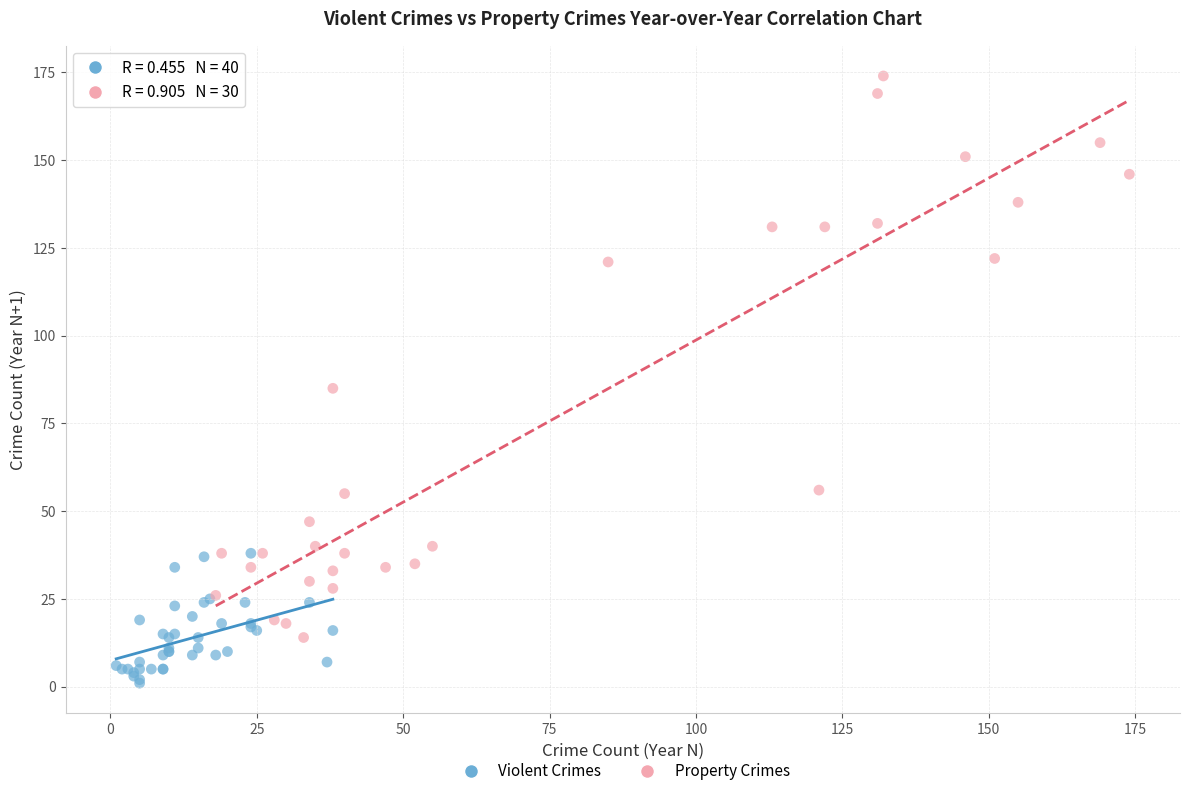

Which series reaches the maximum Y coordinate?

Property Crimes